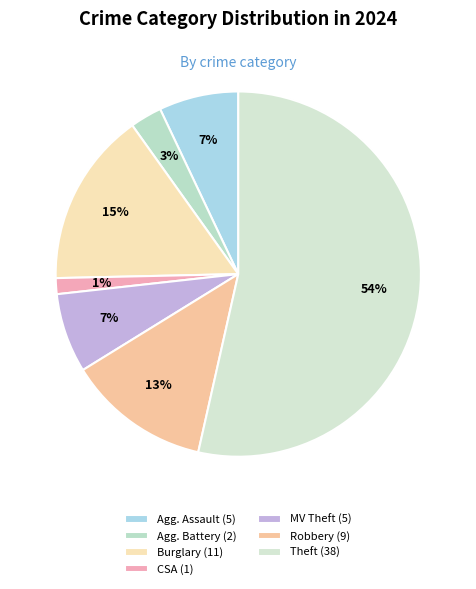

How many segments does this pie chart have?

7